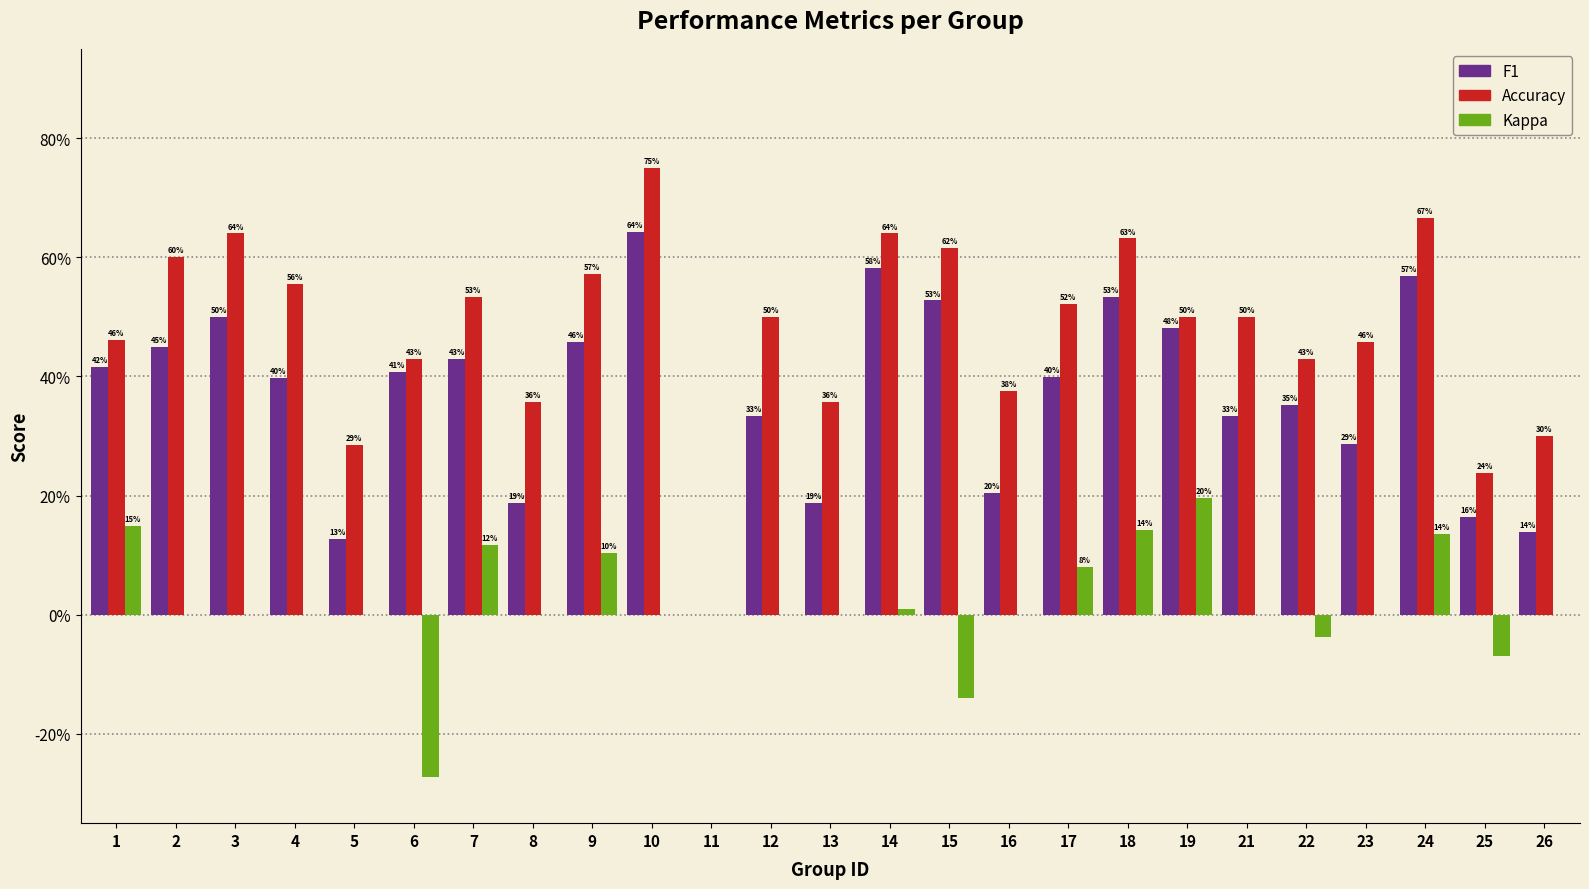

Where does the Kappa series first go above 0?

1